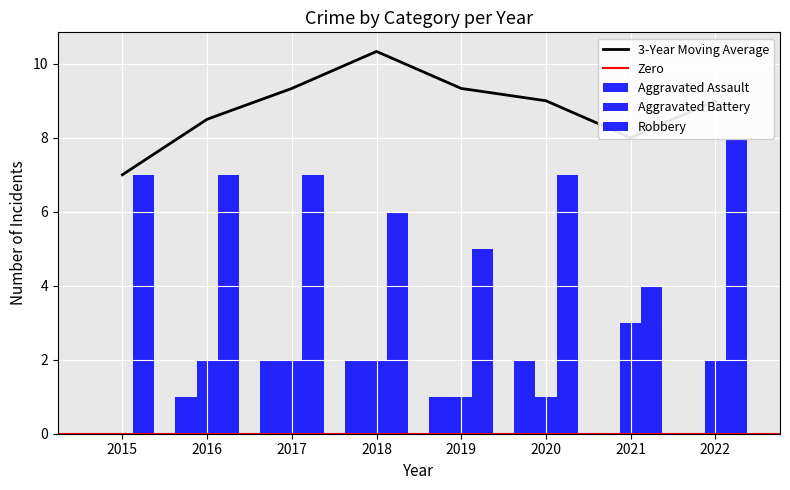

Which category has the lowest value across all series?

2015